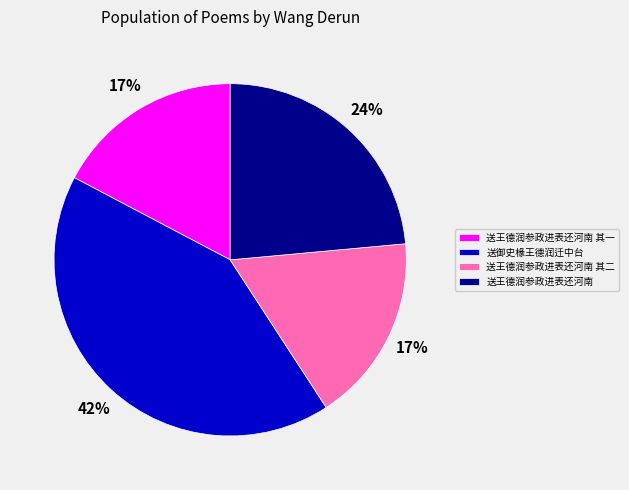

Is it true that 送王德润参政进表还河南 is 24% of the pie?

True